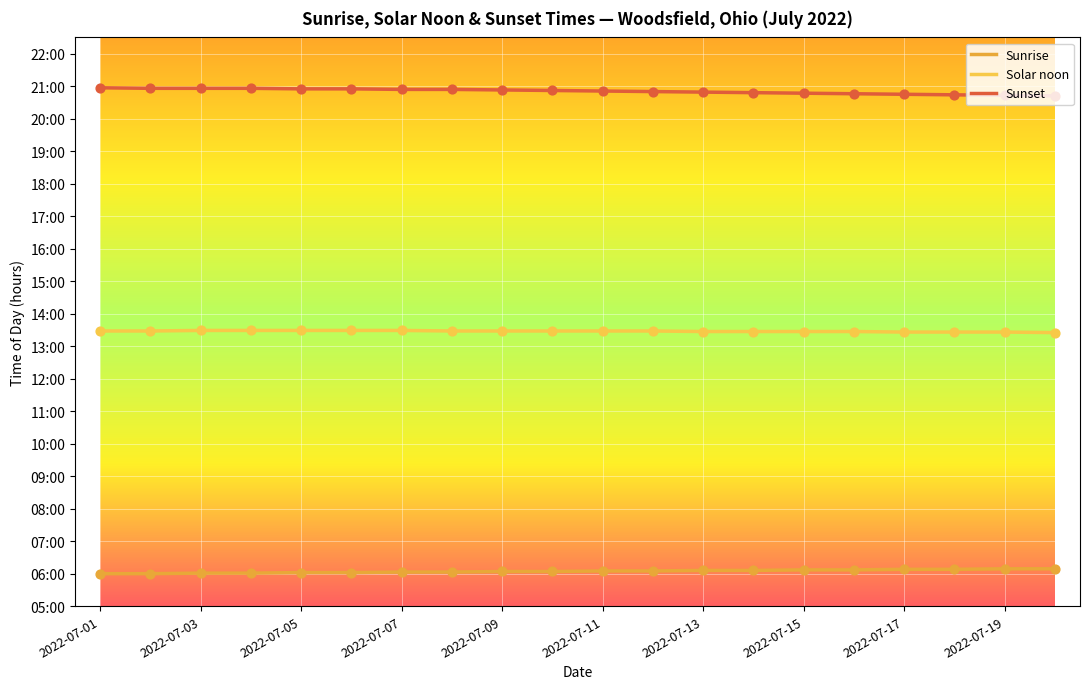

At which category is the sum across all series the highest?

2022-07-03